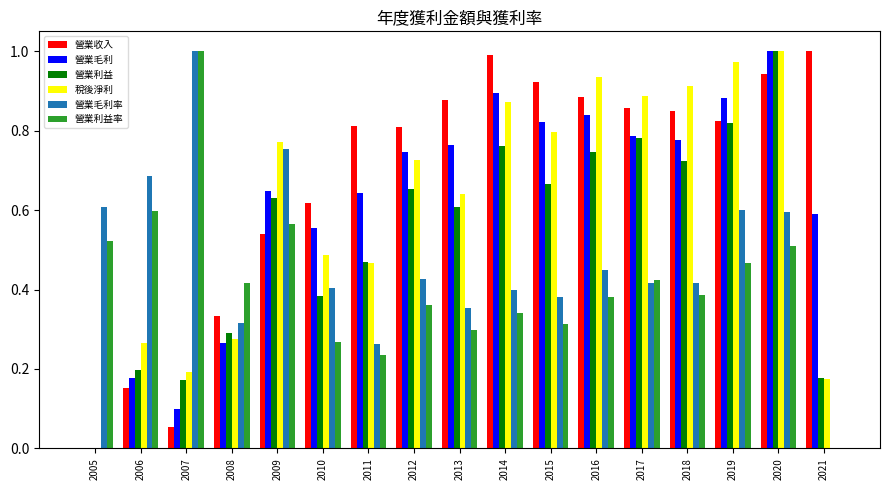

Which series changed the most between 2007 and 2014?

營業收入